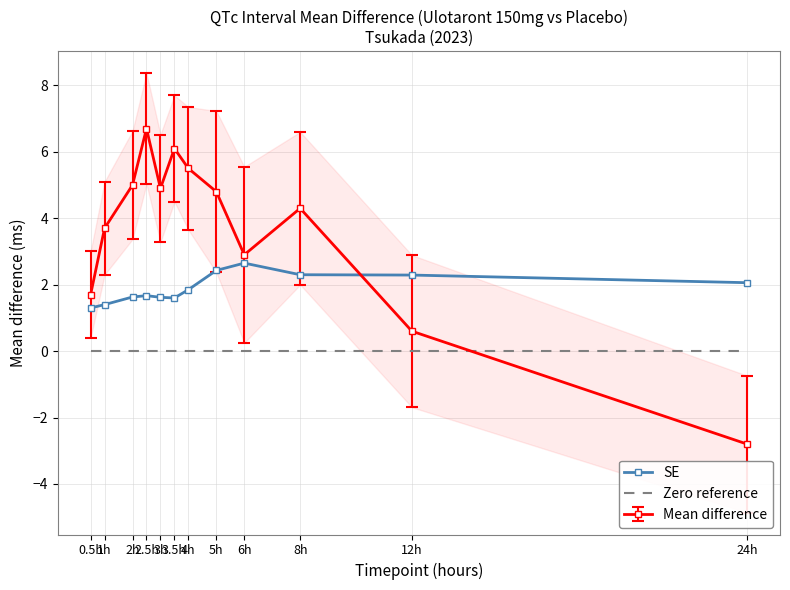

What is the label of the 7th point from the right?

3.5h